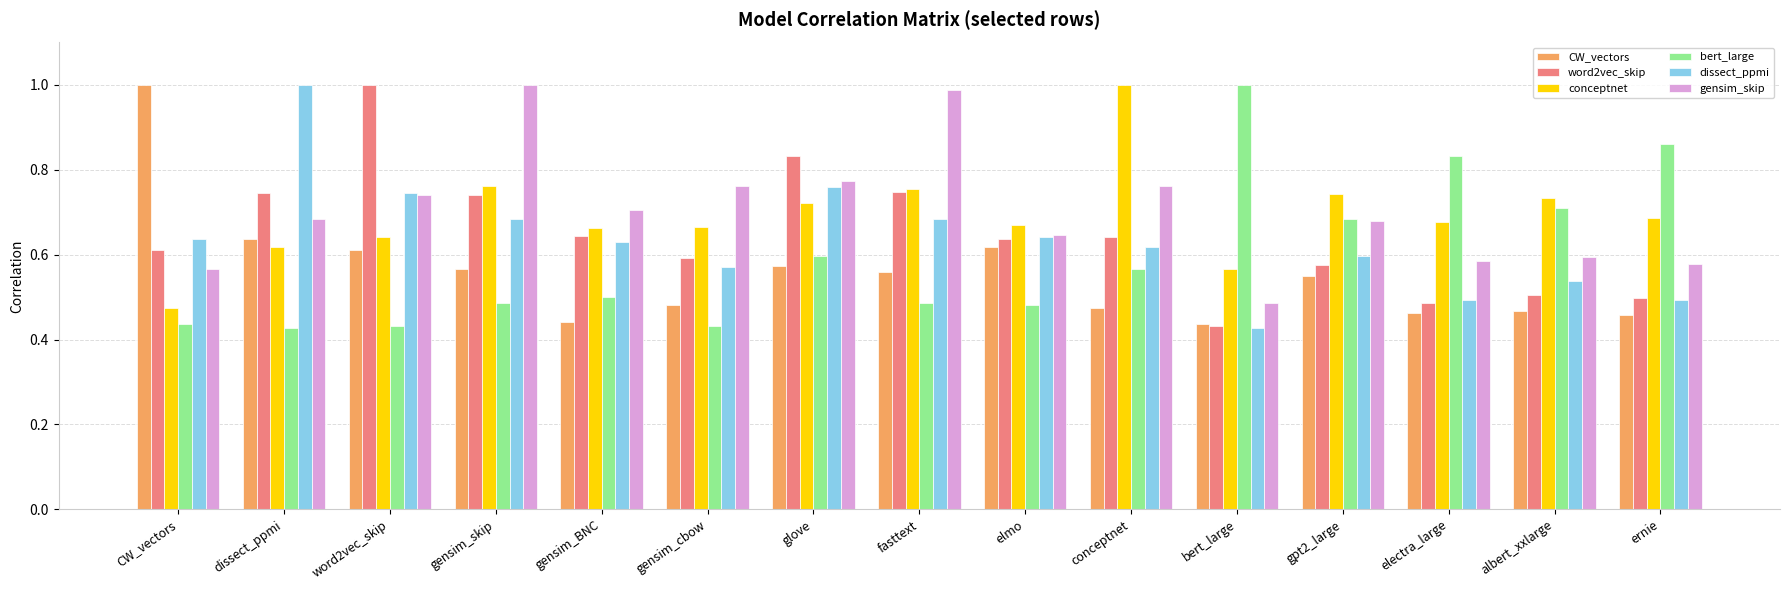

Which series changed the most between CW_vectors and albert_xxlarge?

CW_vectors